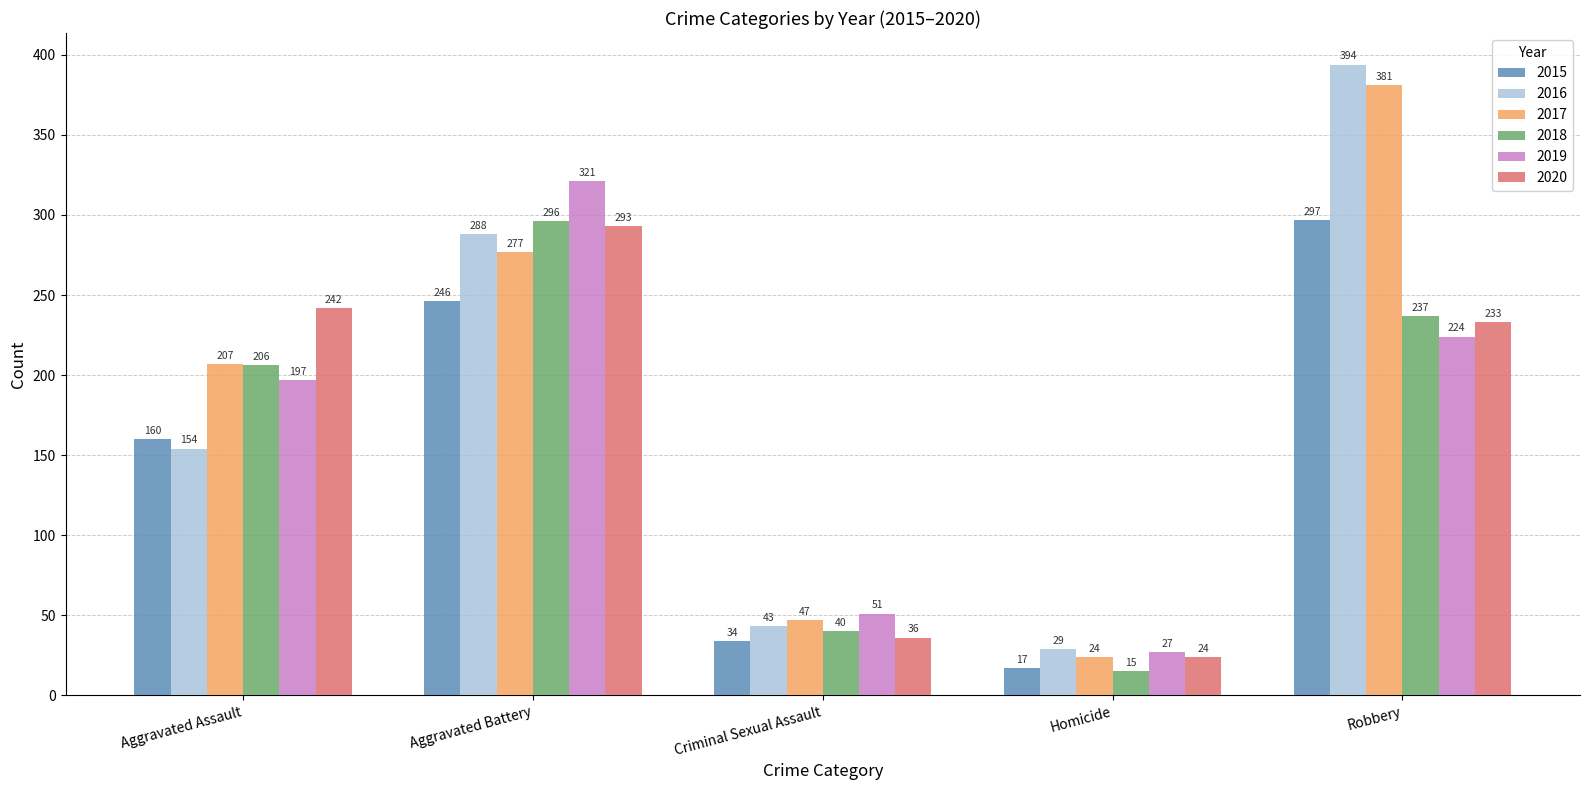

How many values in the 2015 series are below 160?

2